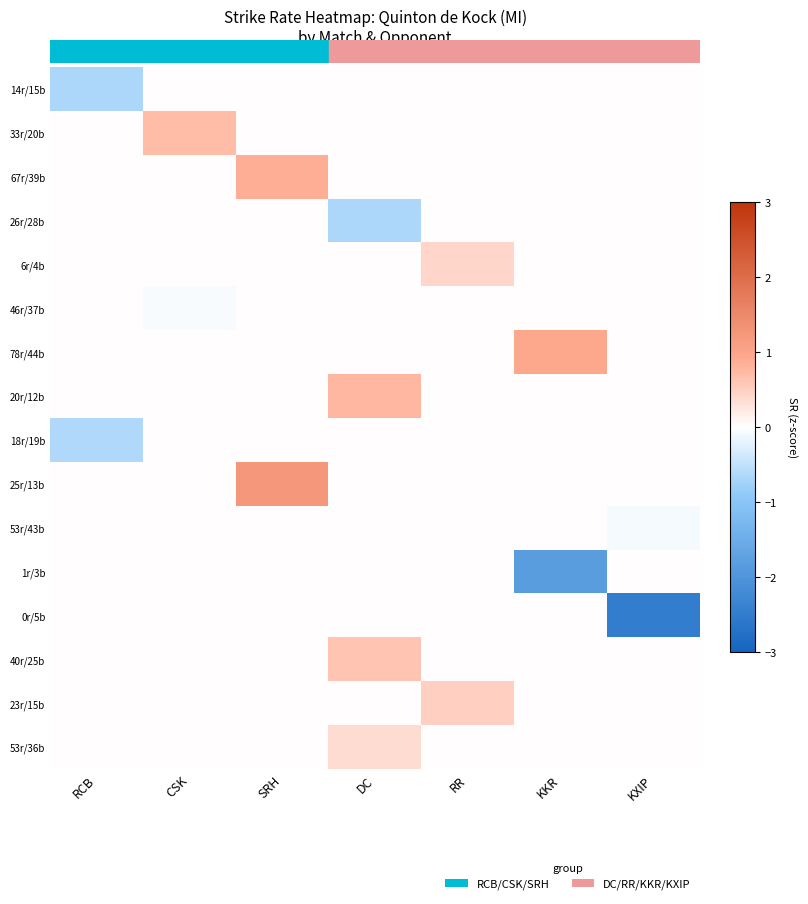

List the series in order of their peak value, highest first.

25r/13b, 78r/44b, 67r/39b, 20r/12b, 33r/20b, 40r/25b, 23r/15b, 6r/4b, 53r/36b, 14r/15b, 26r/28b, 46r/37b, 18r/19b, 53r/43b, 1r/3b, 0r/5b